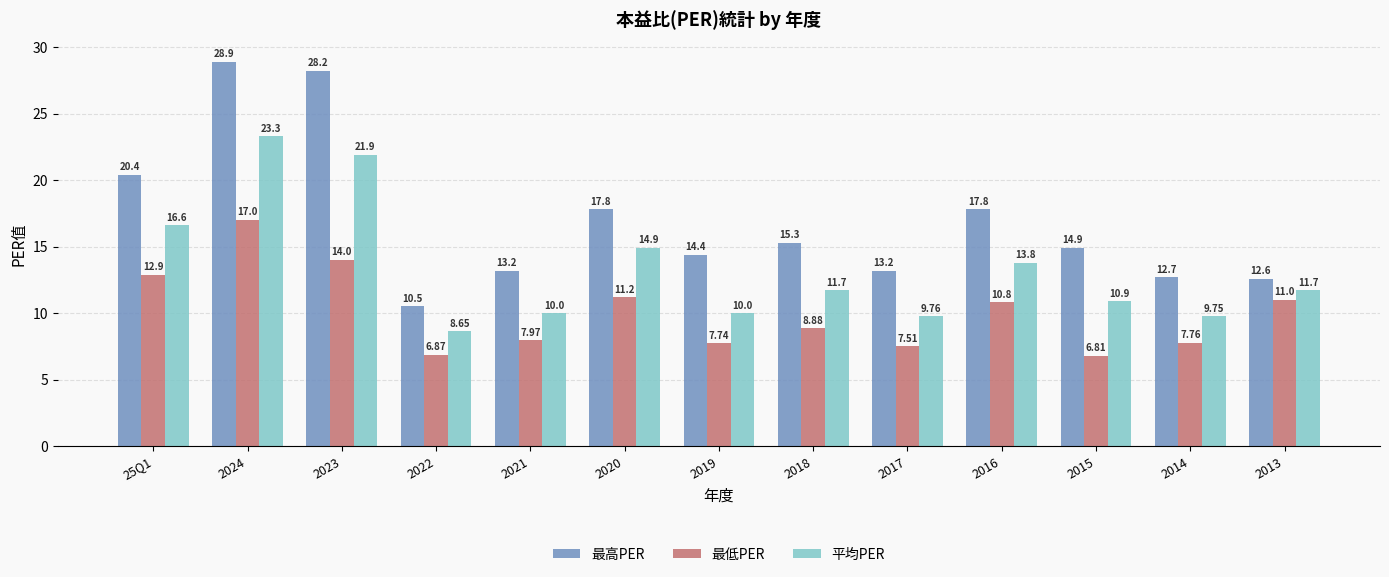

Are the bars grouped side by side (vs. stacked)?

Yes